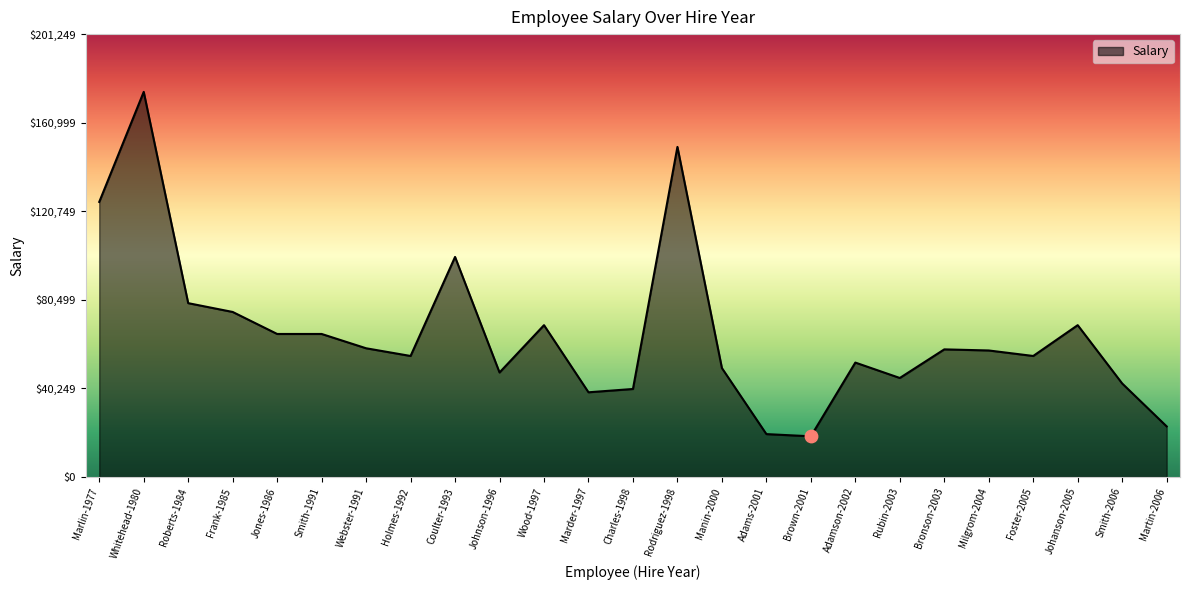

What is the ratio of the value at Charles-1998 to the value at Rodriguez-1998?

0.3